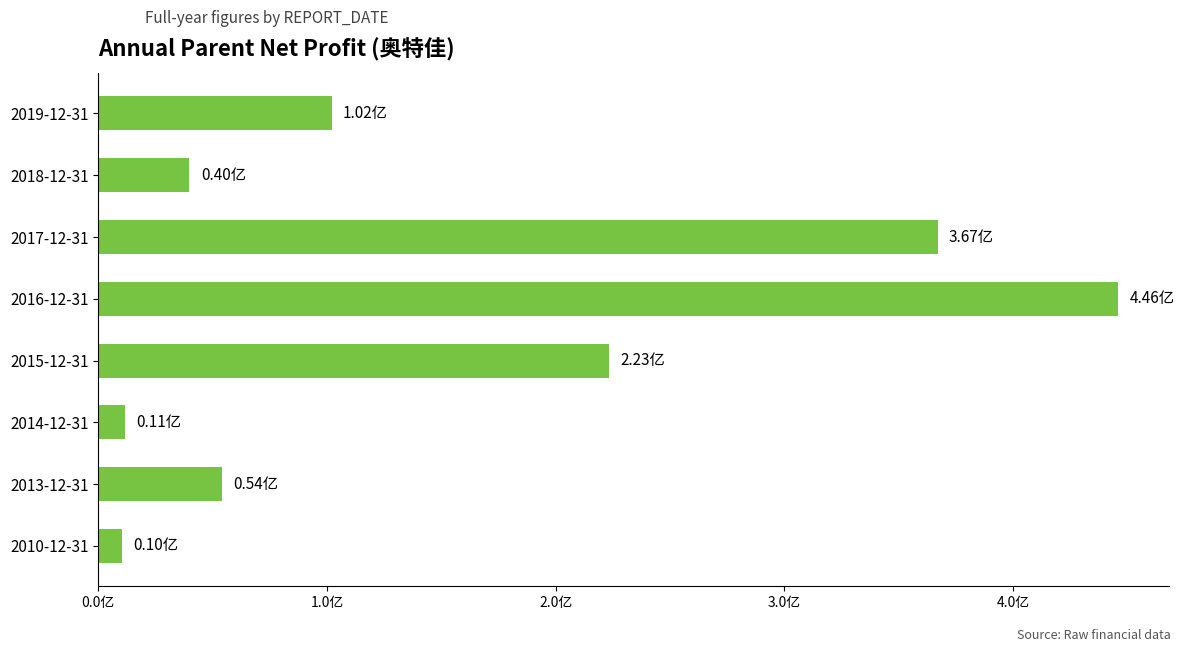

Does the chart contain any negative values?

No